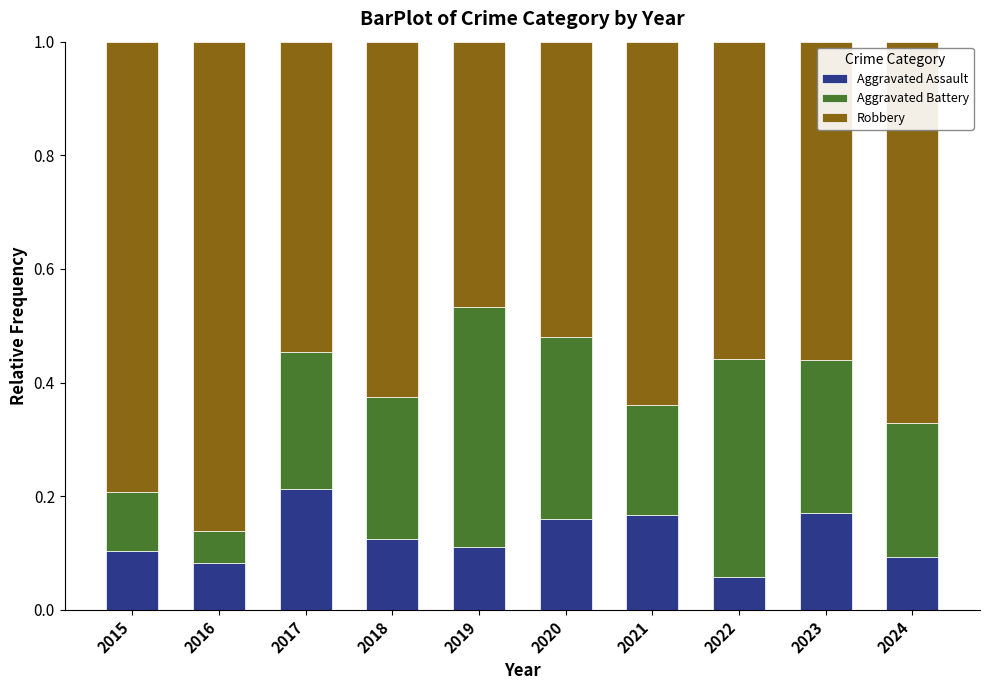

The Aggravated Assault series shows 0.0 at 2016. True or false?

False